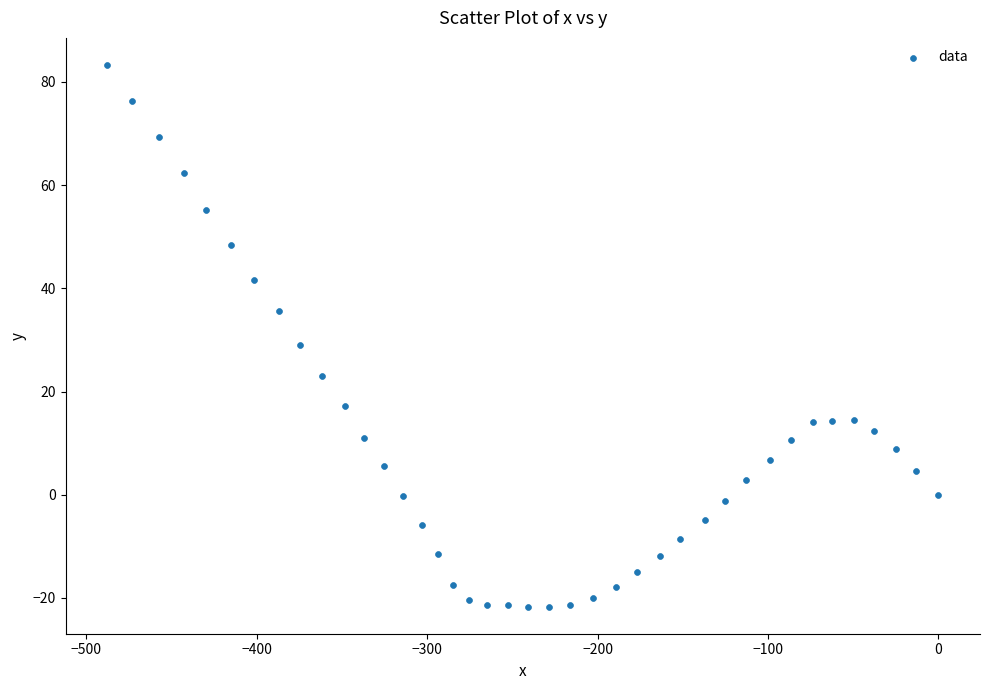

What is the range of Y values (max minus min)?

105.0